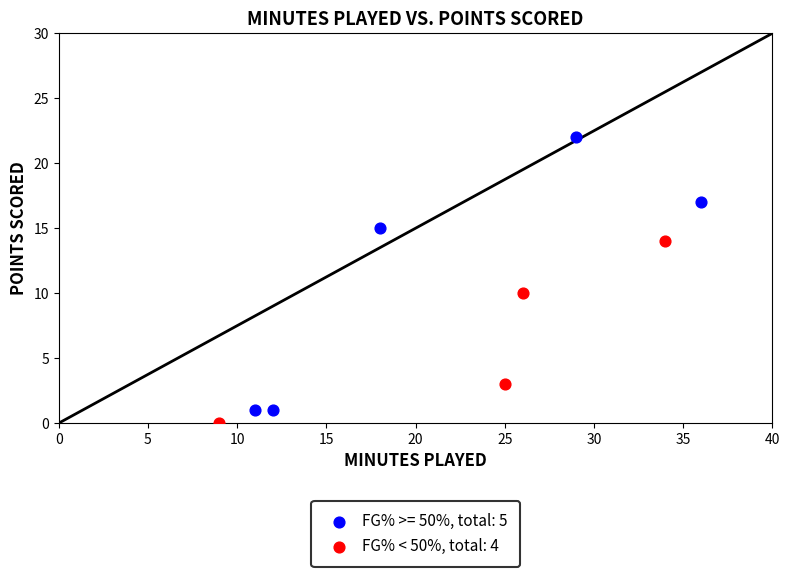

Which series has the largest Y range (max minus min)?

FG% >= 50%, total: 5